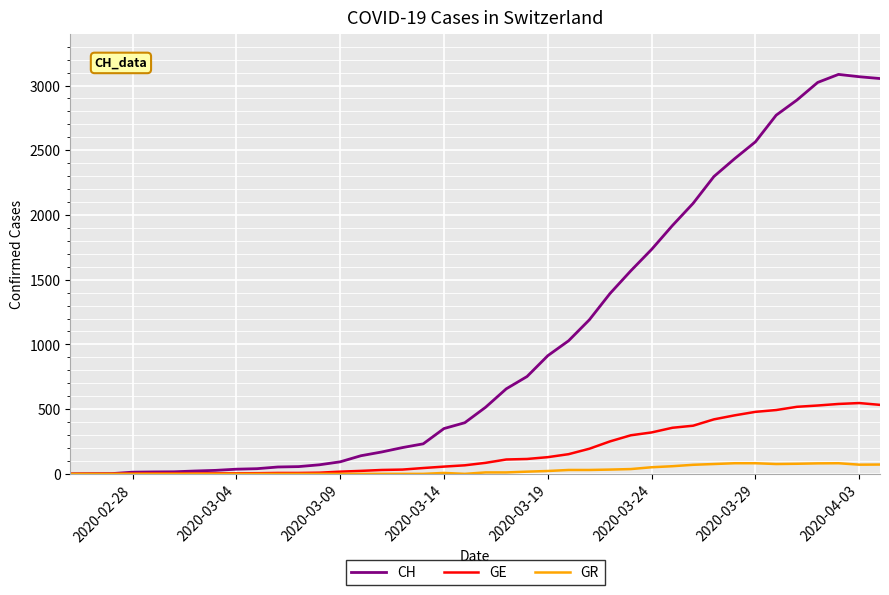

List the series in order of their peak value, highest first.

CH, GE, GR